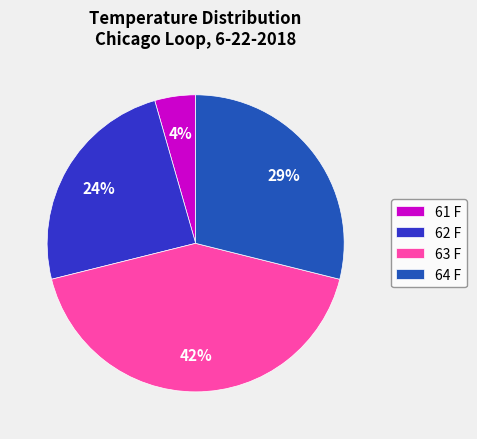

True or false: 64 F accounts for 18% of the total.

False